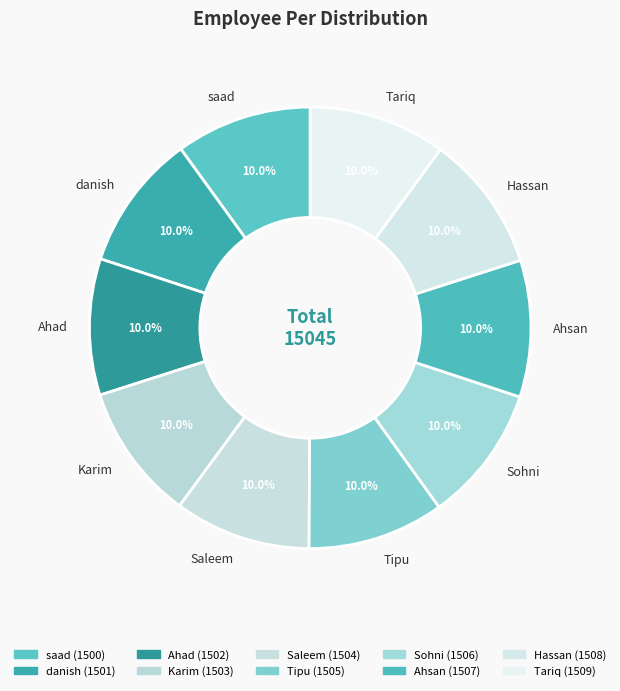

Is it true that Saleem is 10% of the pie?

True